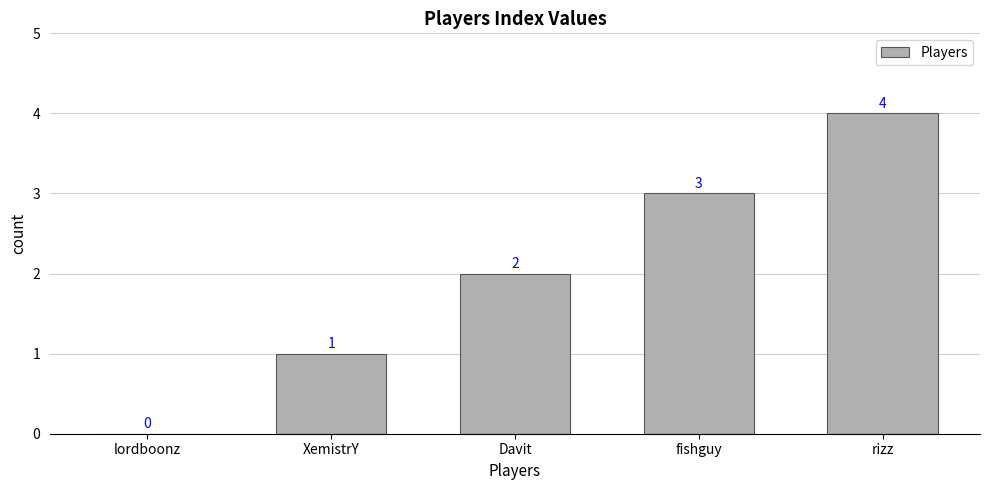

How many categories are shown in the chart?

5